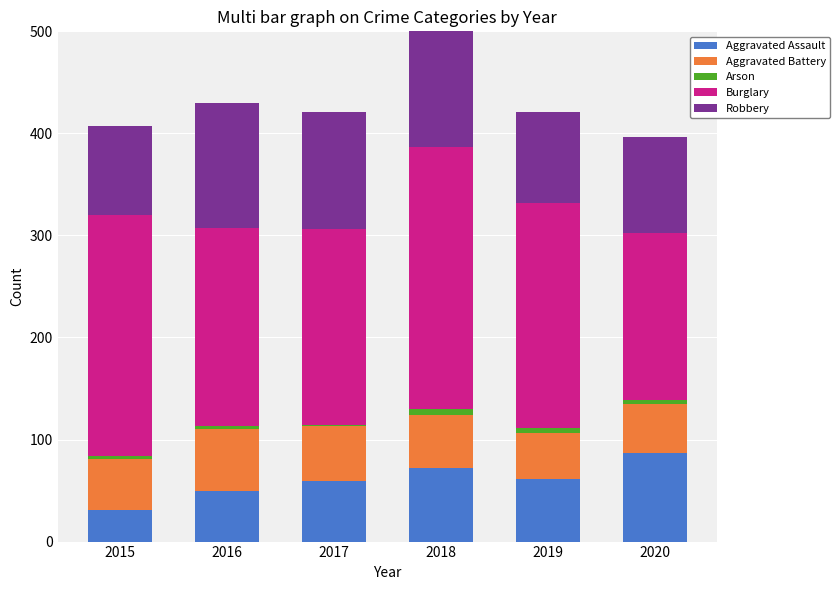

Reading left to right, extract all data points from this chart.

Aggravated Assault: 31	50	59	72	61	87
Aggravated Battery: 50	60	54	52	45	48
Arson: 3	3	1	6	5	4
Burglary: 236	194	192	257	221	163
Robbery: 87	123	115	130	89	94